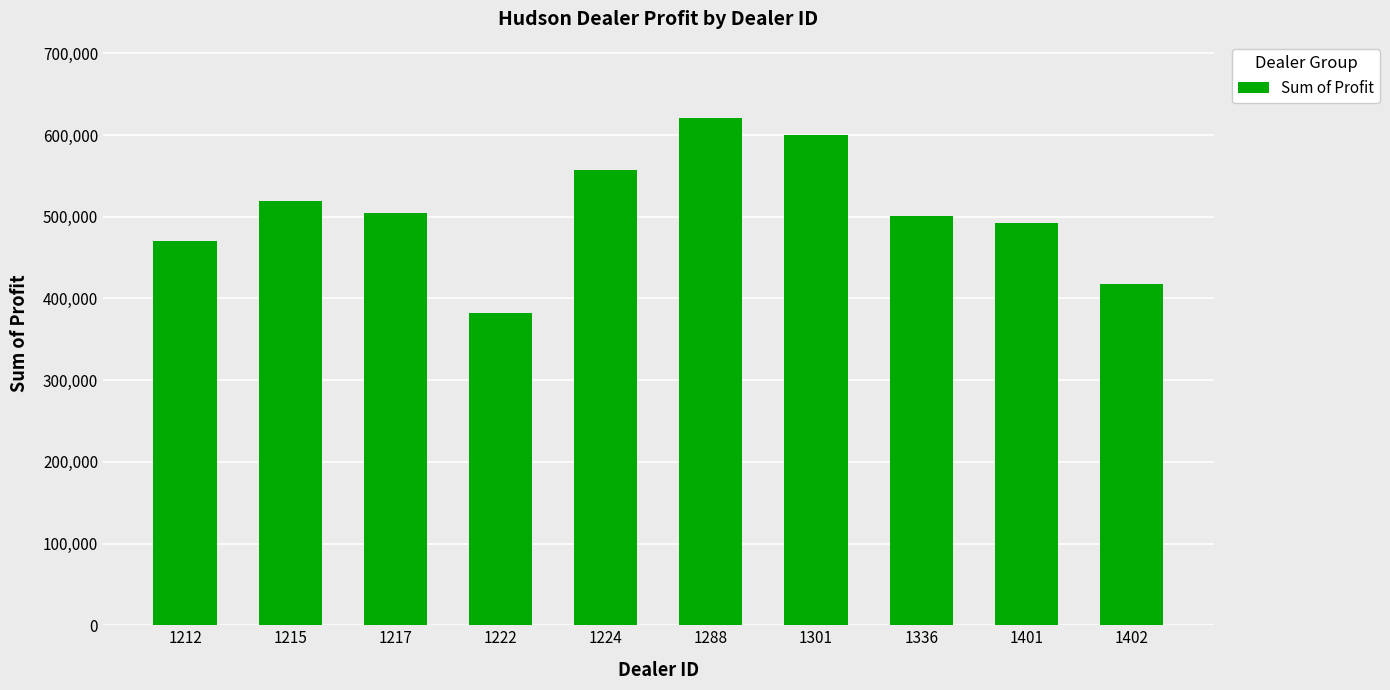

Between 1336 and 1301, which is larger?

1301